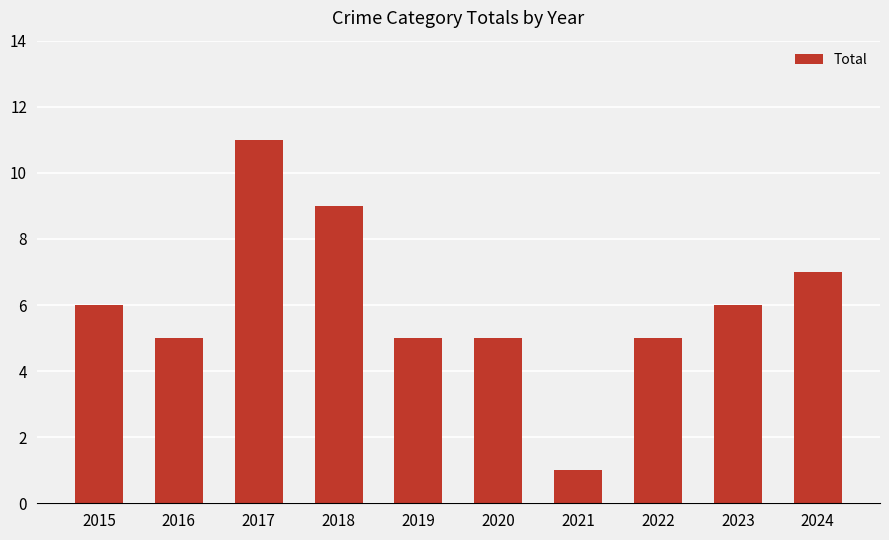

What is the greatest value displayed?

11